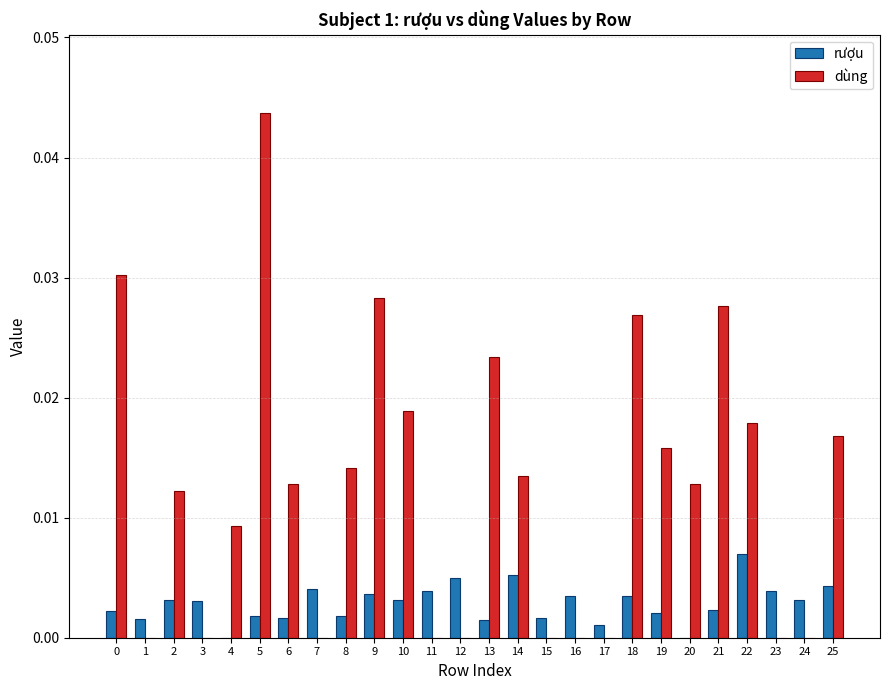

Which series changed the most between 9 and 20?

dùng